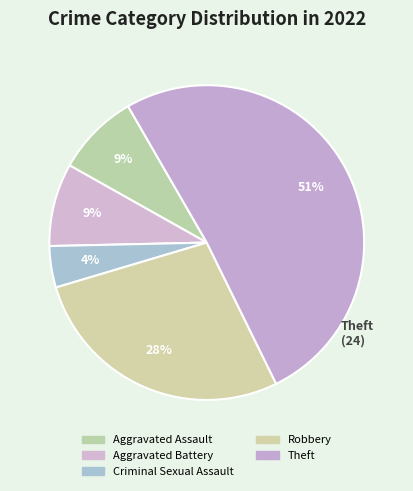

How many slices are in this pie chart?

5